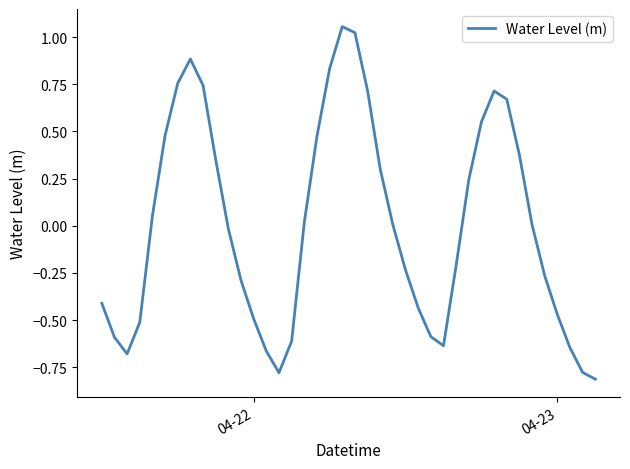

How many lines are shown in the chart?

1